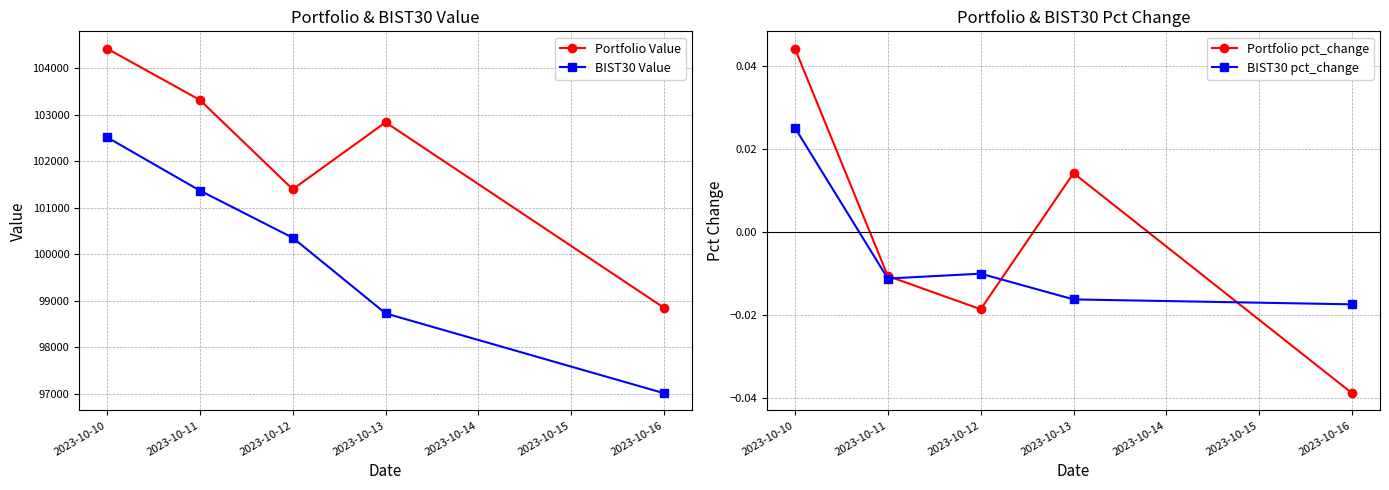

How many data points in BIST30 Value are less than 100352?

2